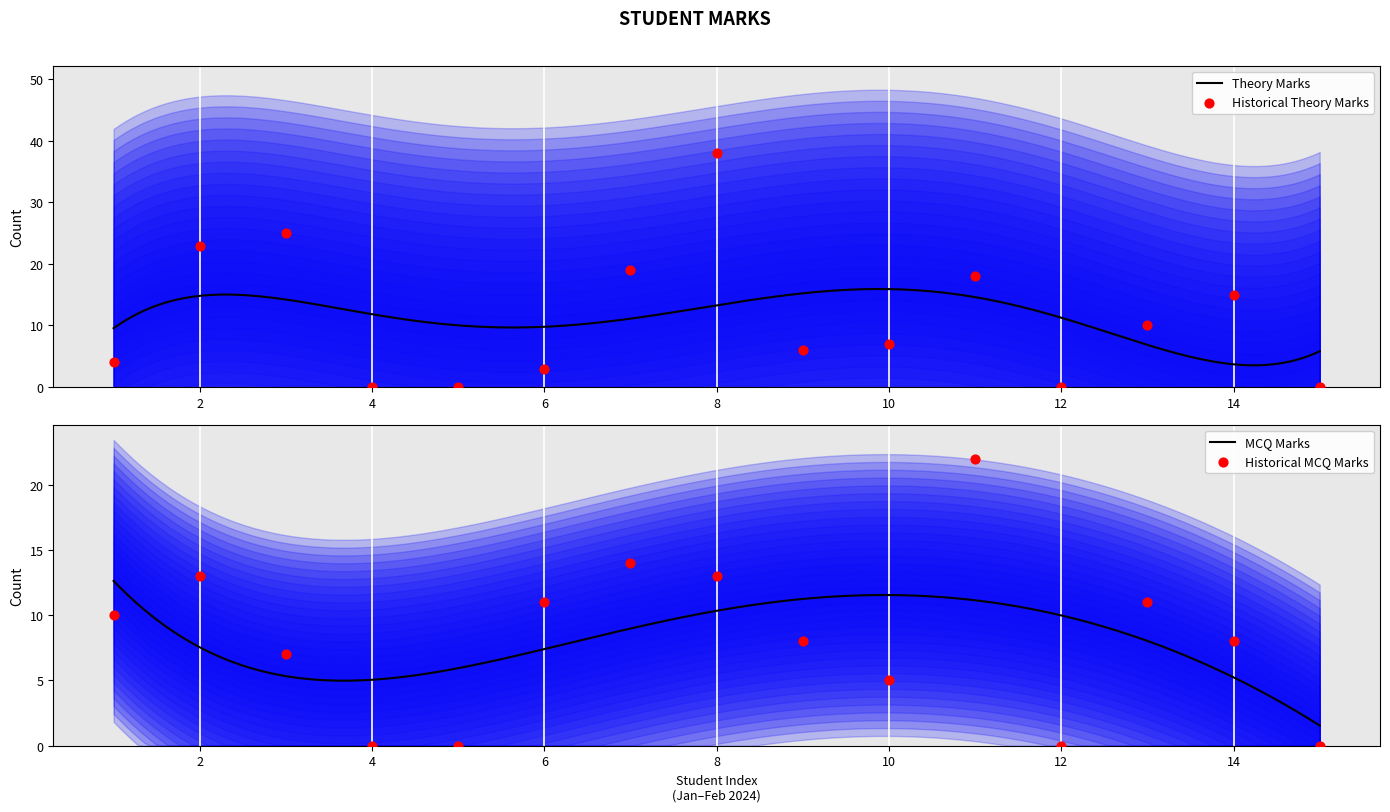

What is the total value across all series at 7?

33